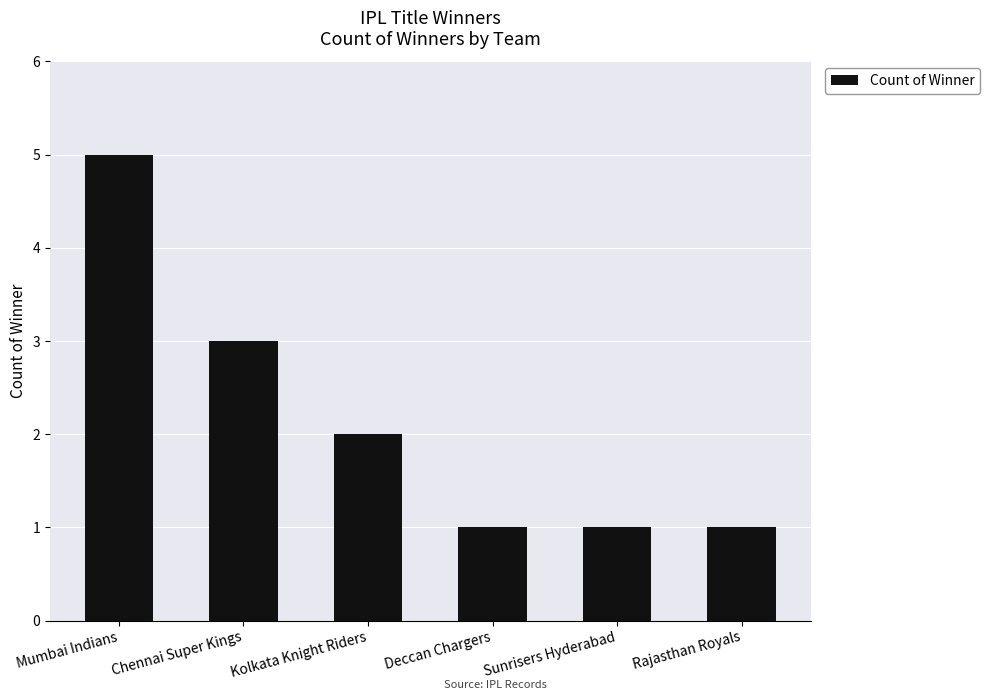

Reading left to right, list all the values displayed in this chart.

5	3	2	1	1	1